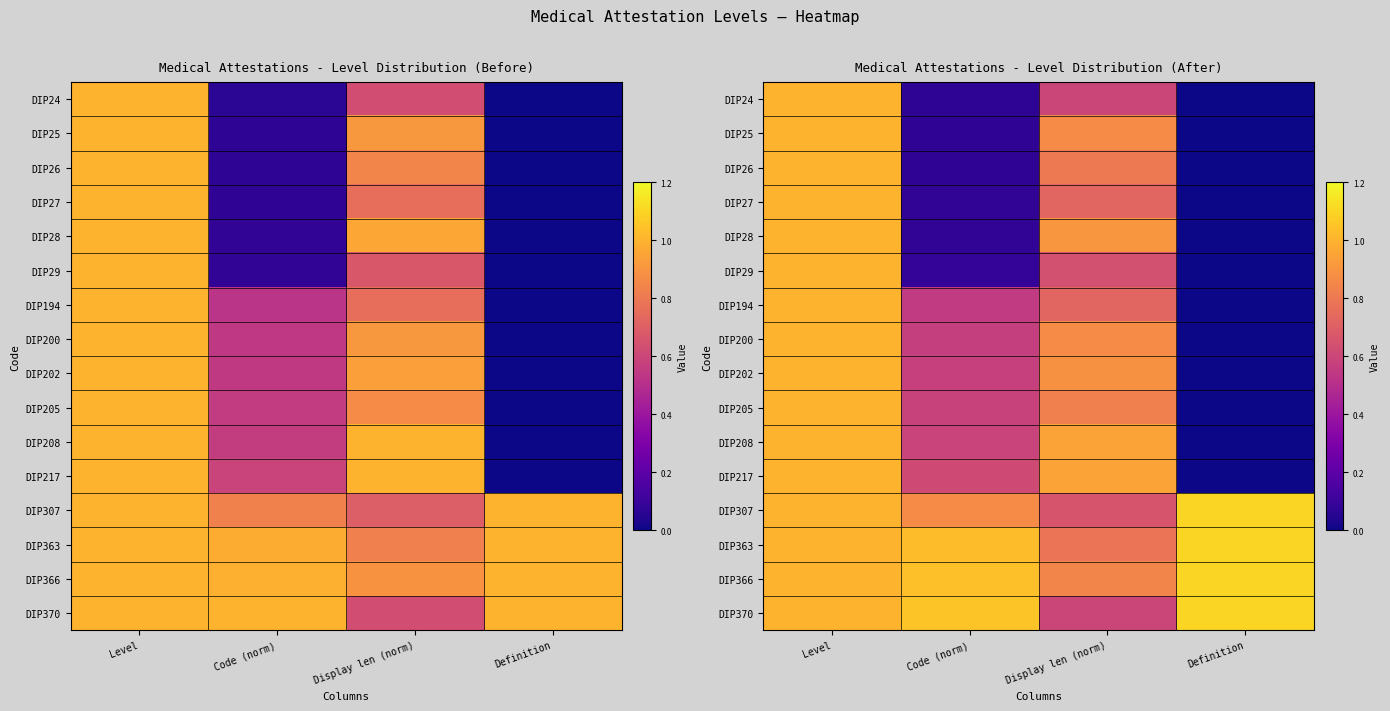

What is the average value of the DIP200 series?

0.6